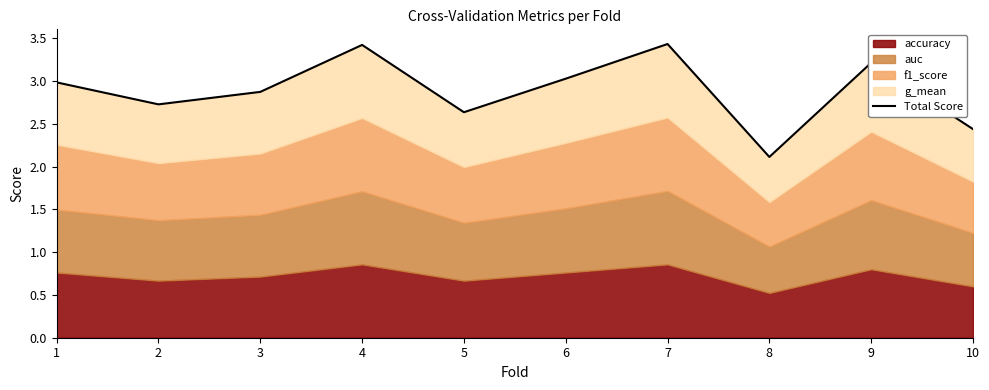

Where is the first local minimum?

2